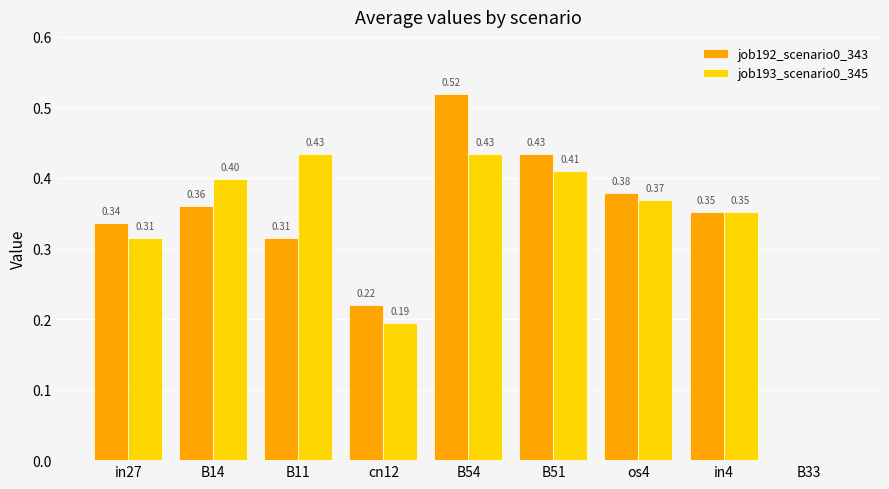

At which category is the sum across all series the highest?

B54